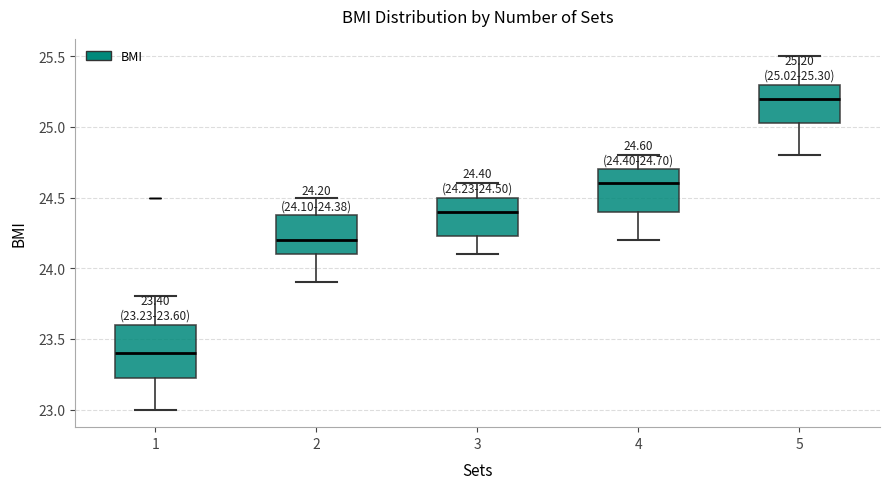

Which box's median line is the lowest?

1